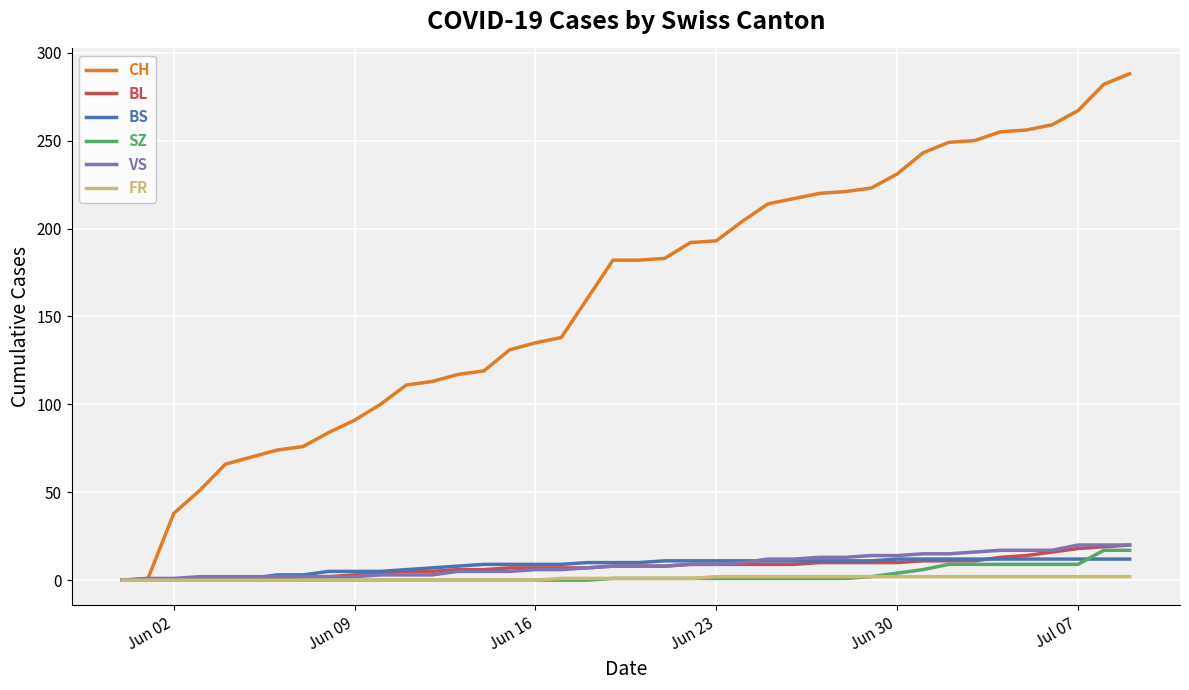

What is the difference between the maximum and second lowest values in the BL series?

20